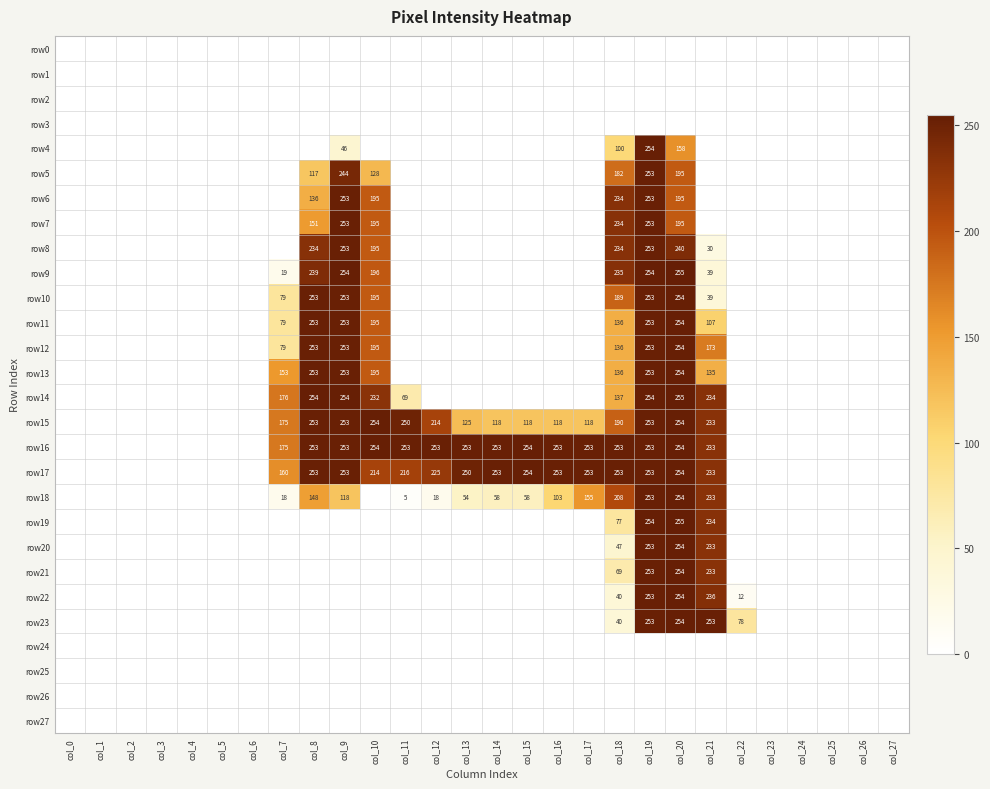

The value of row18 at col_20 is 126. True or false?

False